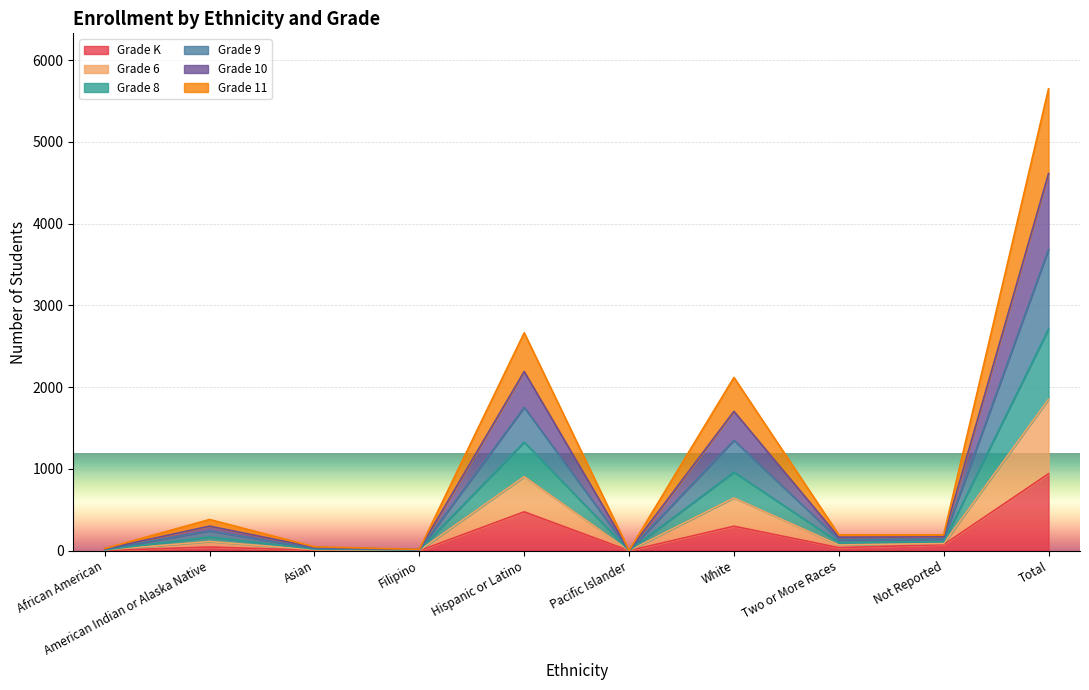

What is the total value across all series at White?

2120